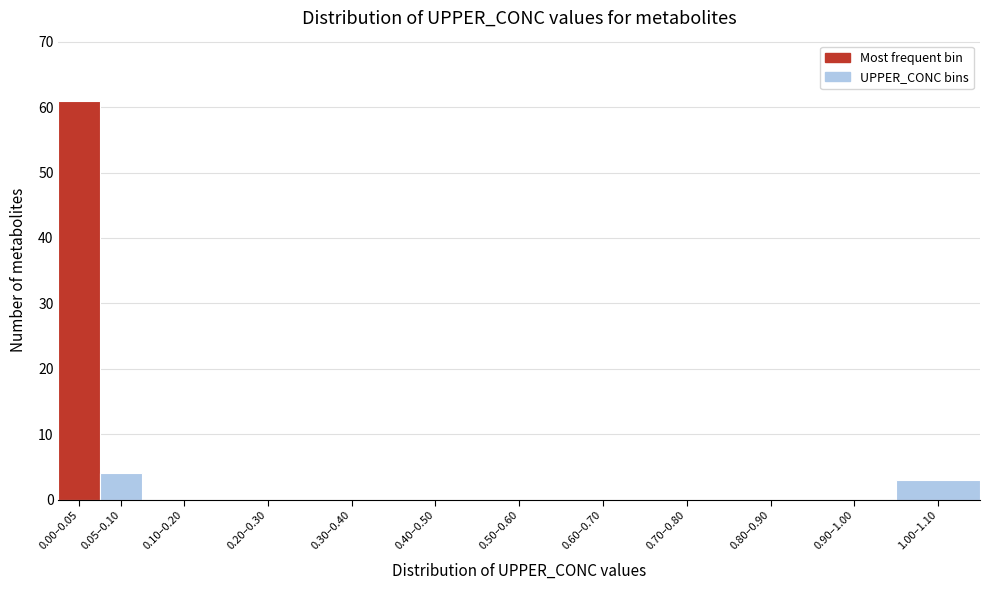

Reading left to right, what are all the values shown in this chart?

0.00–0.05=61	0.05–0.10=4	0.10–0.20=0	0.20–0.30=0	0.30–0.40=0	0.40–0.50=0	0.50–0.60=0	0.60–0.70=0	0.70–0.80=0	0.80–0.90=0	0.90–1.00=0	1.00–1.10=3